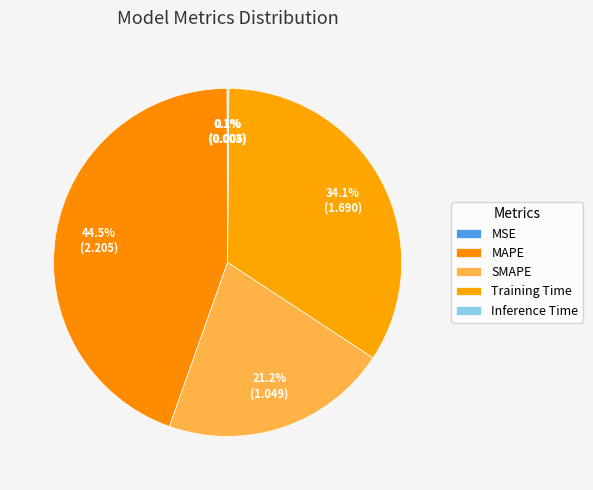

To the nearest percent, what is the combined percentage of Training Time and Inference Time?

34%